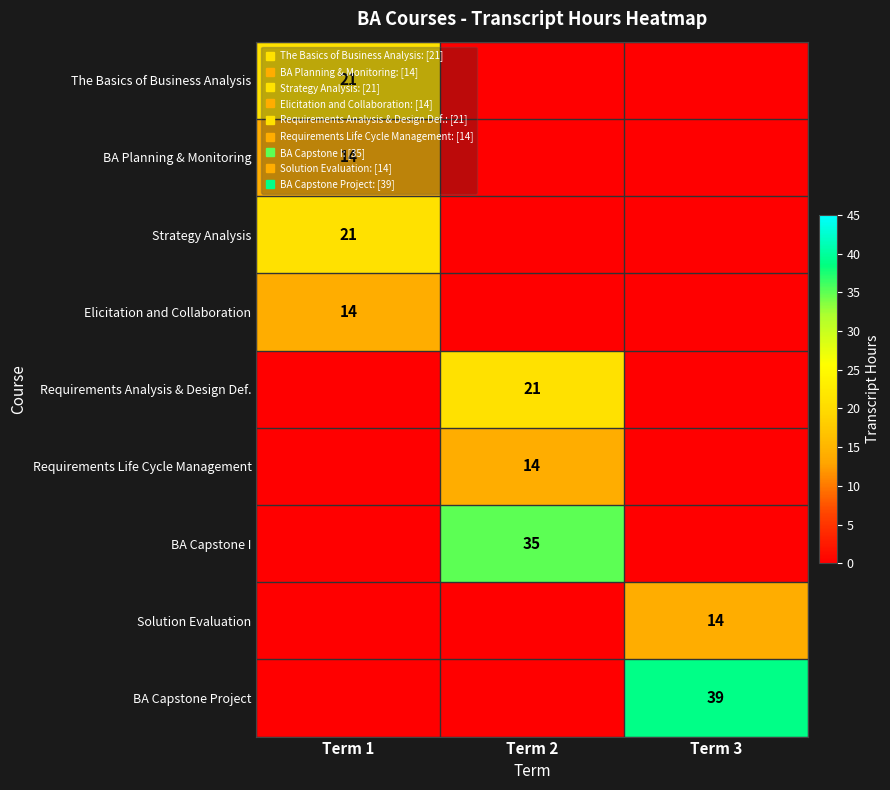

Reading left to right, transcribe all the data shown in this chart.

row_0: Term 1=21	Term 2=0	Term 3=0
row_1: Term 1=14	Term 2=0	Term 3=0
row_2: Term 1=21	Term 2=0	Term 3=0
row_3: Term 1=14	Term 2=0	Term 3=0
row_4: Term 1=0	Term 2=21	Term 3=0
row_5: Term 1=0	Term 2=14	Term 3=0
row_6: Term 1=0	Term 2=35	Term 3=0
row_7: Term 1=0	Term 2=0	Term 3=14
row_8: Term 1=0	Term 2=0	Term 3=39